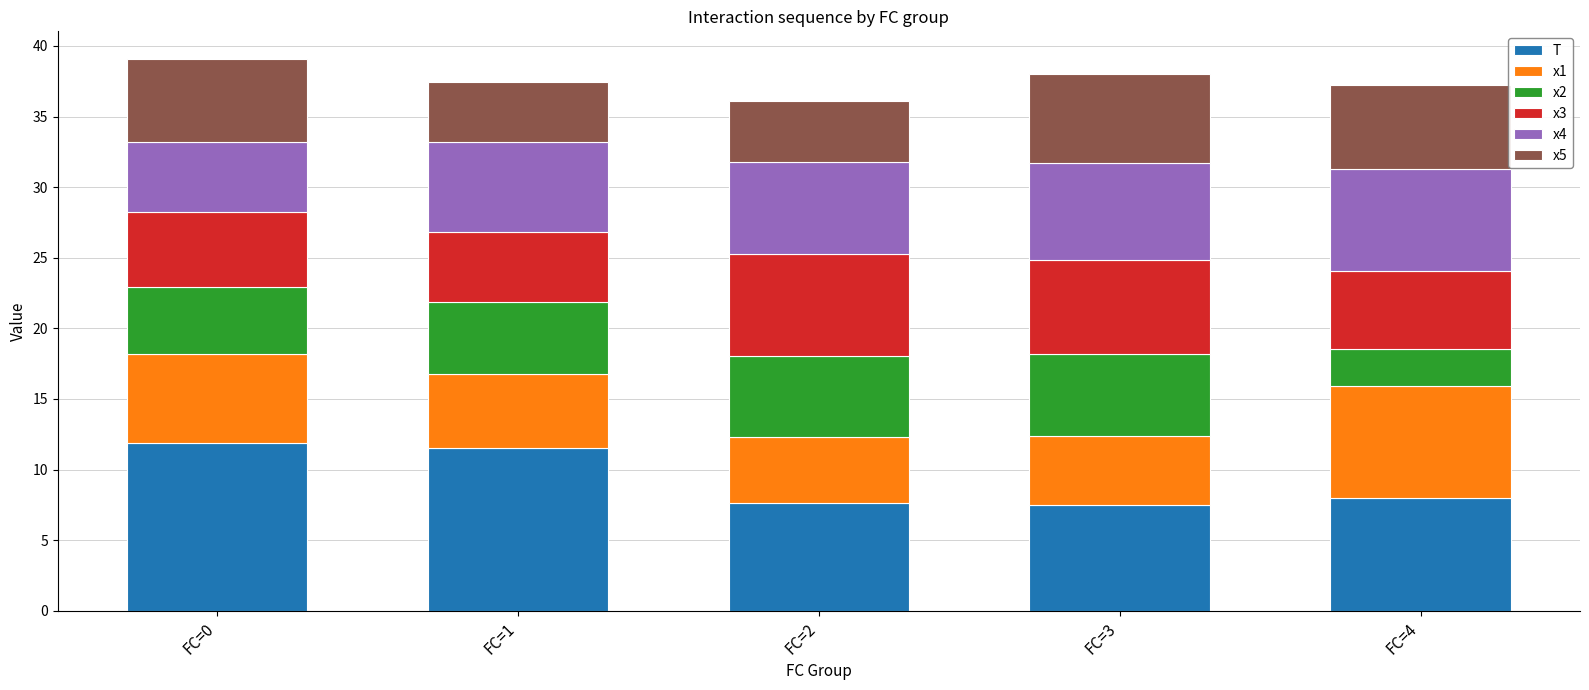

The value of T at FC=2 is 11.2. True or false?

False